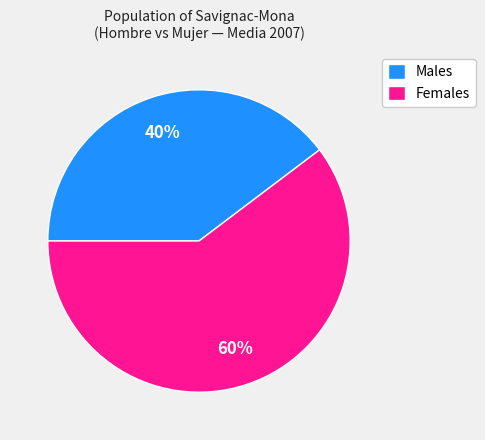

What percentage is the Males slice, to the nearest percent?

40%